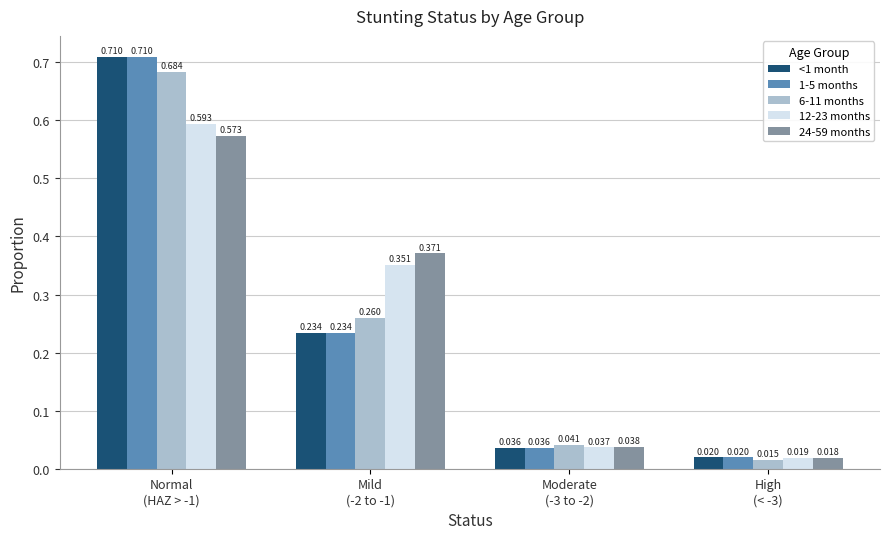

At which category does the chart reach its peak across all series?

Normal
(HAZ > -1)